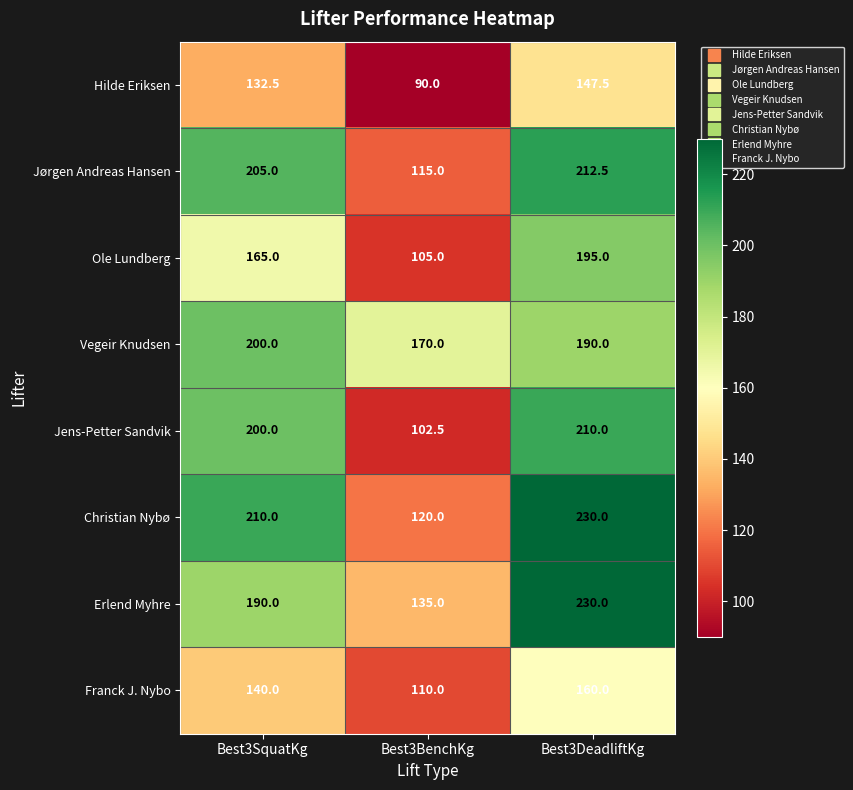

Which series has the largest range (max minus min)?

Christian Nybø